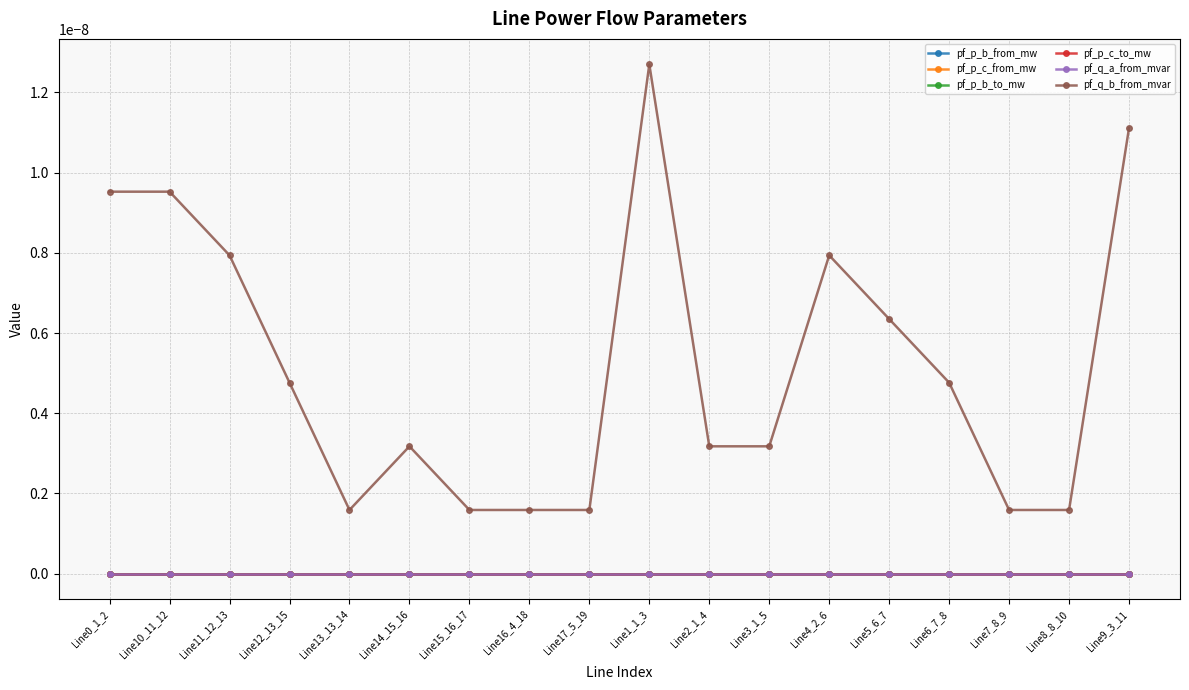

True or false: pf_p_c_from_mw and pf_p_b_from_mw cross at least once.

False